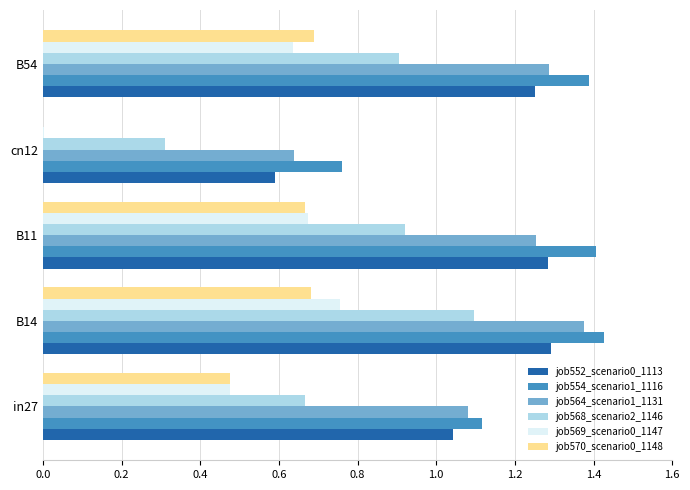

Which series has the largest total across all categories?

job554_scenario1_1116